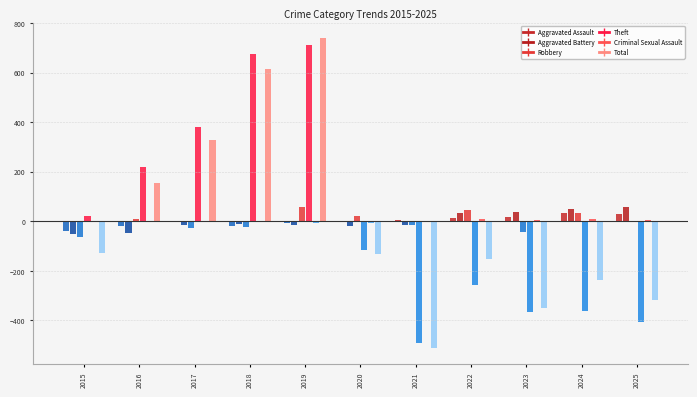

Which series changed the most between 2016 and 2018?

Total